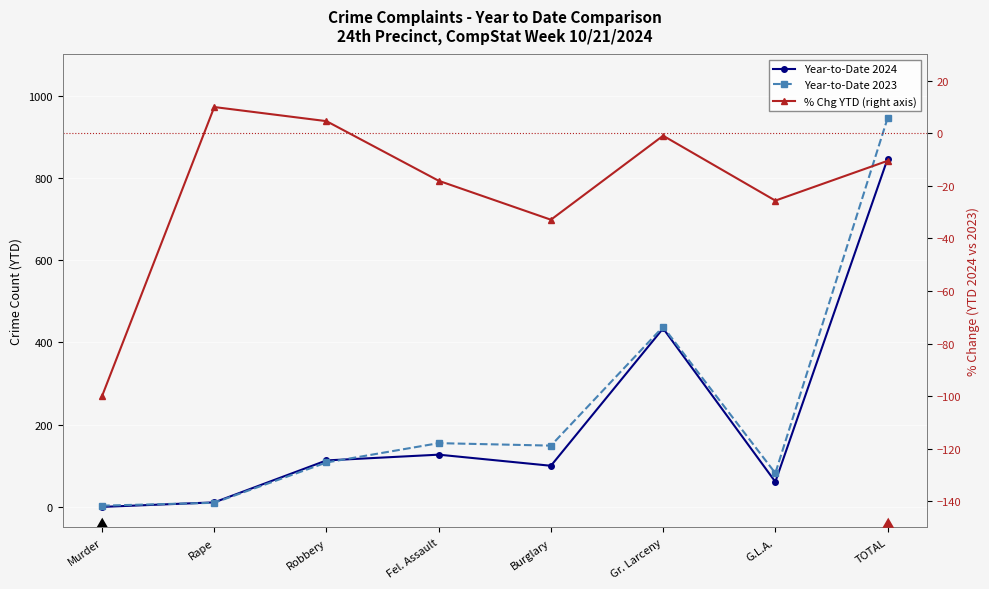

How many interior local peaks does the Year-to-Date 2023 series have?

2